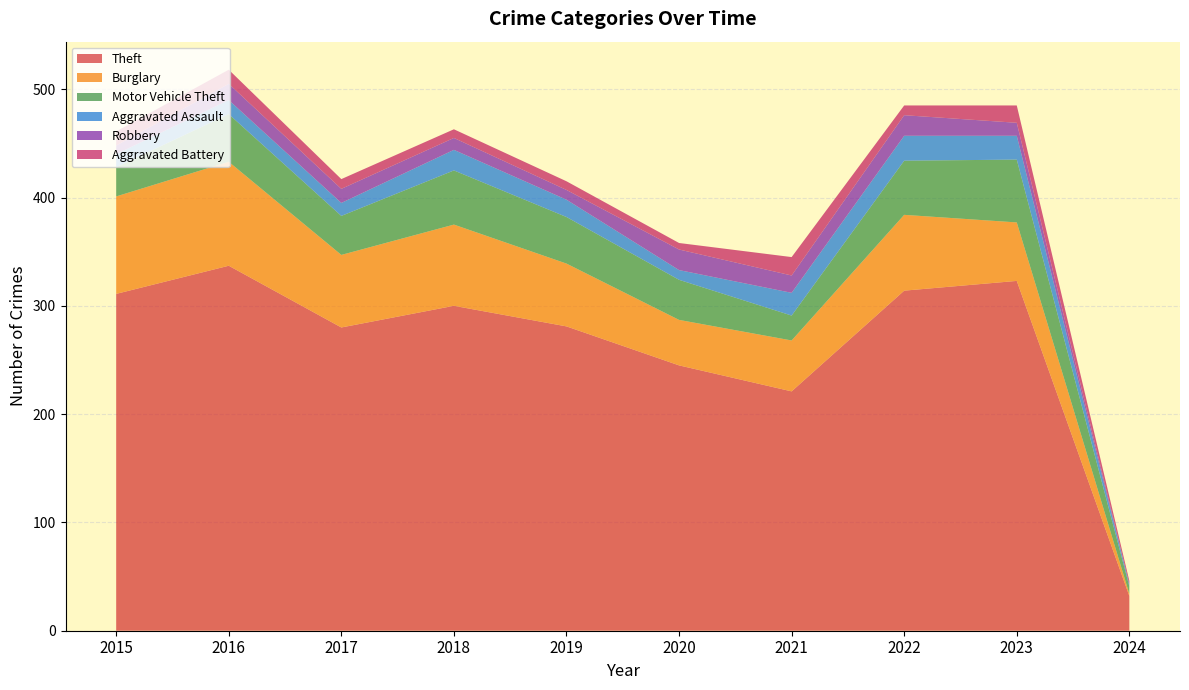

Reading left to right, extract all data points from this chart.

Theft: 311	337	280	300	281	245	221	314	323	32
Burglary: 90	96	67	75	58	42	47	70	54	2
Motor Vehicle Theft: 27	44	36	50	43	37	23	50	58	7
Aggravated Assault: 12	13	12	19	16	9	21	23	22	2
Robbery: 8	15	13	11	9	19	16	19	12	0
Aggravated Battery: 13	13	9	8	8	6	17	9	16	3